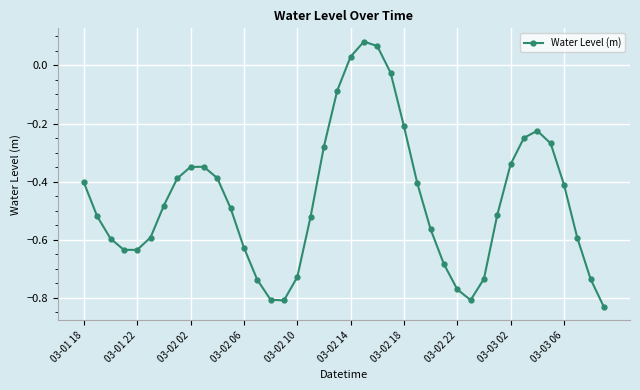

How many categories are shown in the chart?

40